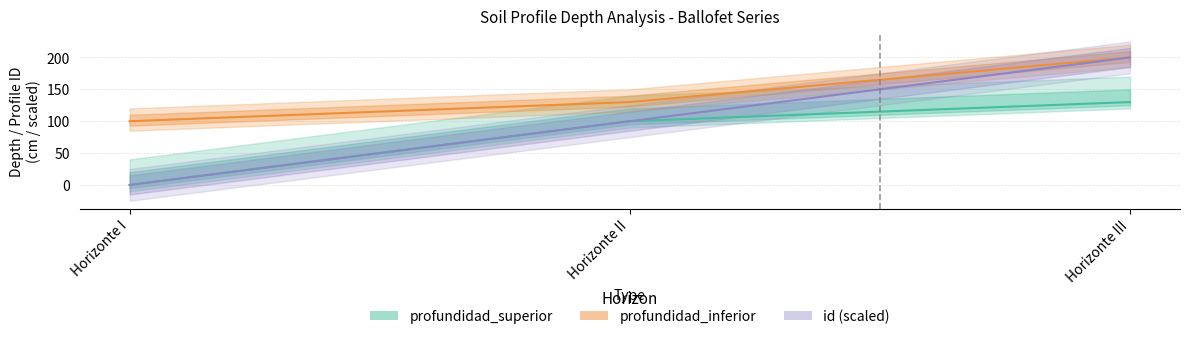

What is the label of the 2nd point from the left?

Horizonte II